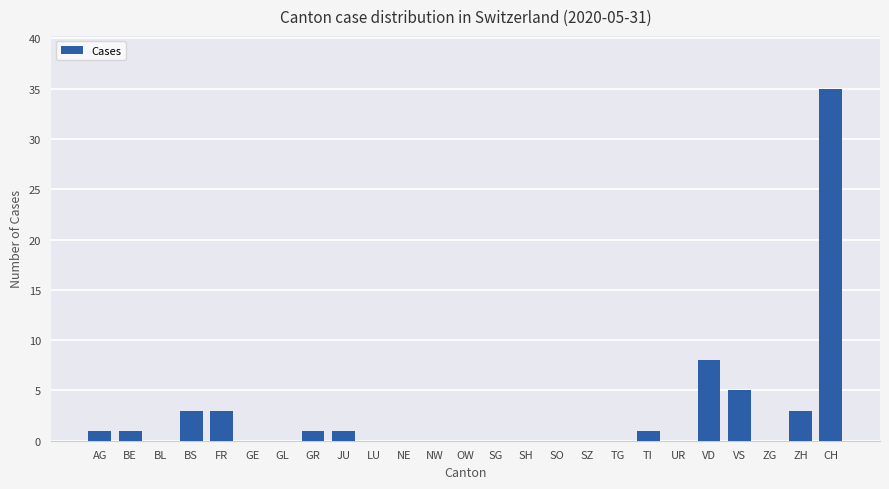

Is it true that the value at SH is 0?

True